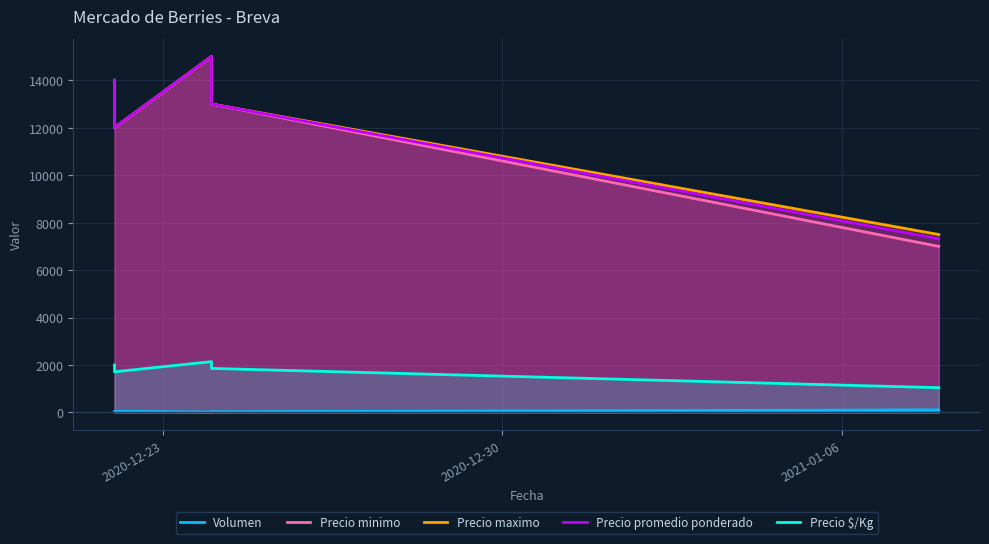

Rank the series by their maximum value, from lowest to highest.

Volumen, Precio $/Kg, Precio minimo, Precio maximo, Precio promedio ponderado